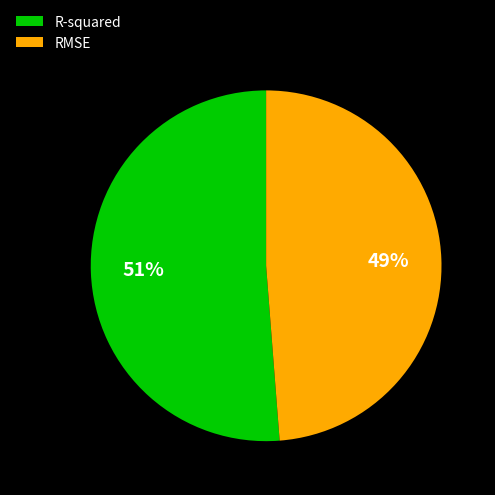

Which slice represents more than half of the pie?

R-squared